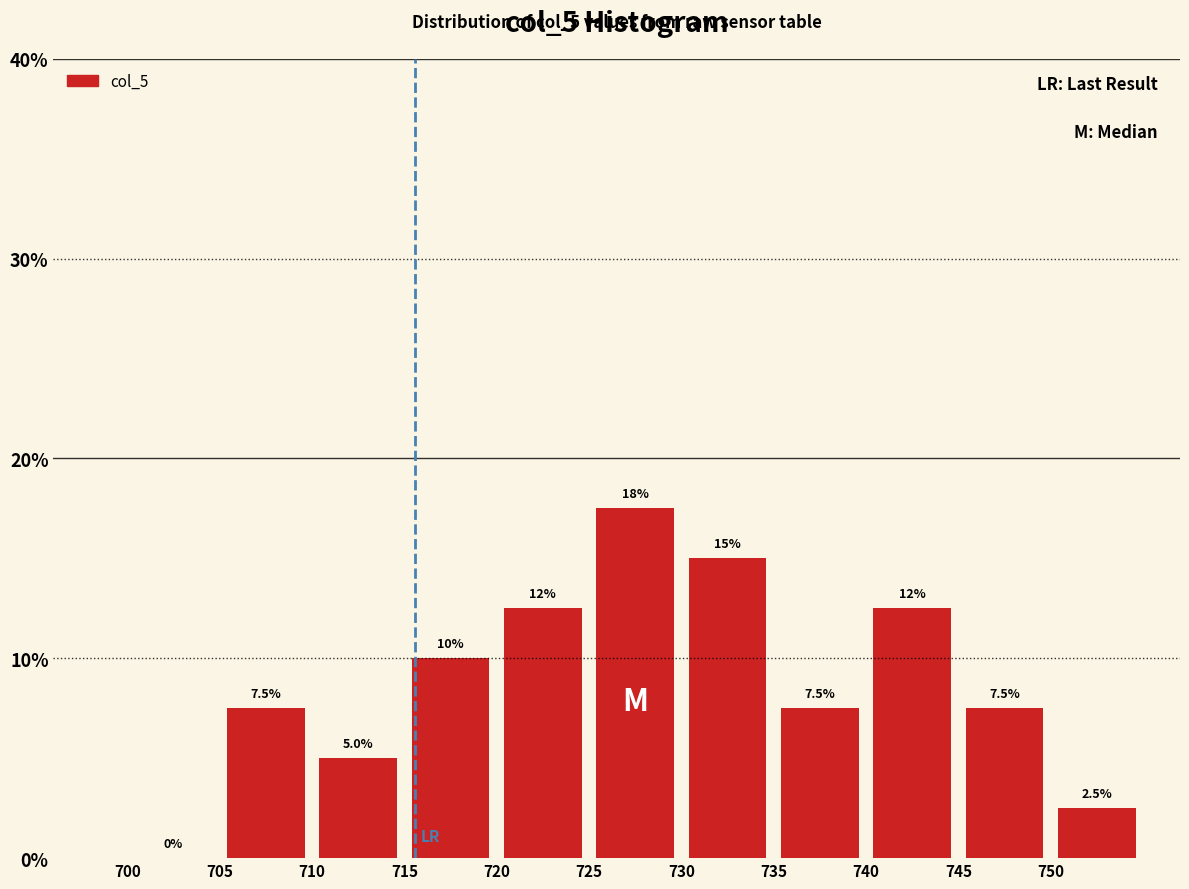

Over which range of the x-axis is the bar tallest?

725 to 730